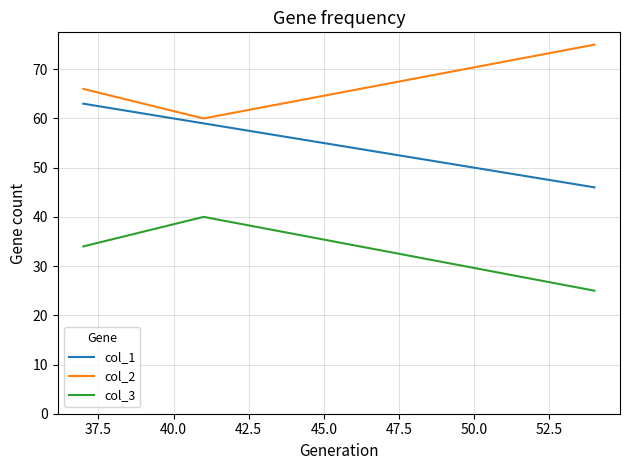

Count the col_3 values in the range 25 to 40.

3